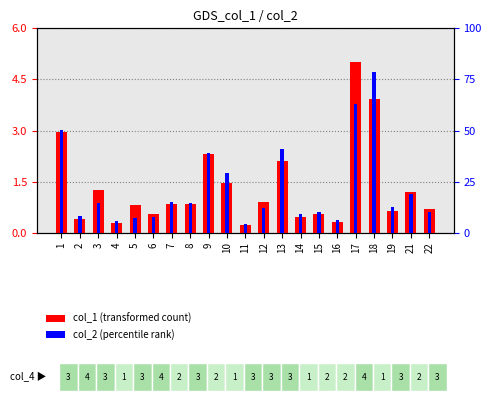

What is the difference between the second highest and minimum values in the col_2 (percentile) series?

58.9